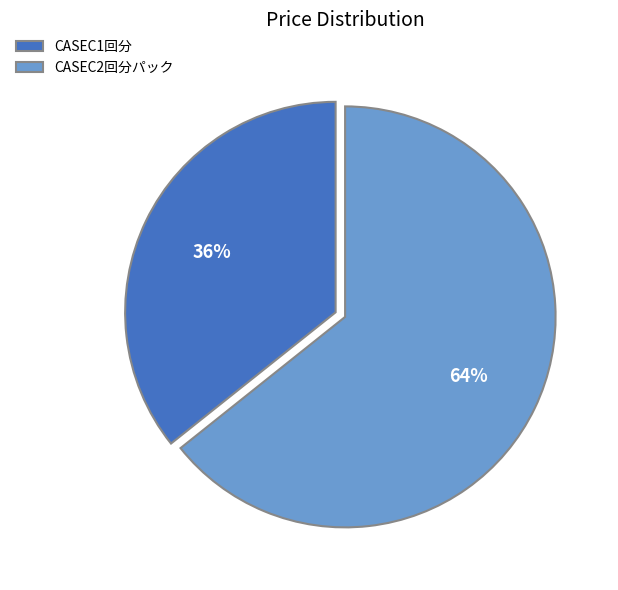

To the nearest percent, what portion does CASEC1回分 represent?

36%